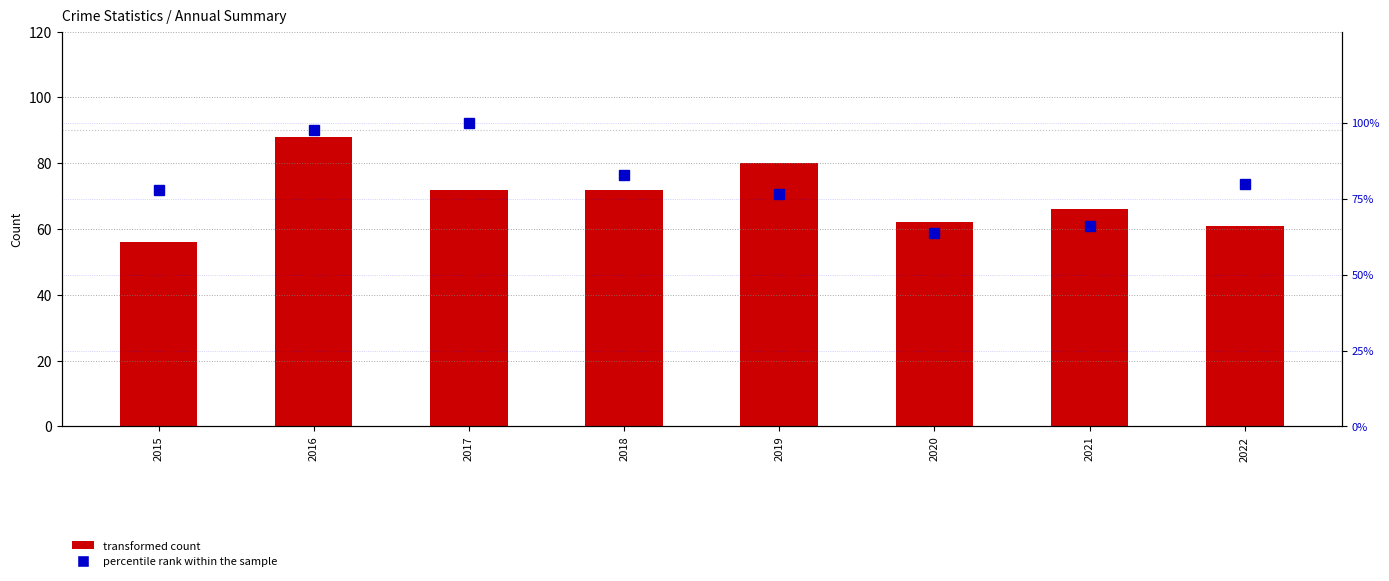

Reading left to right, transcribe all the data shown in this chart.

transformed count (Aggravated Assault): 2015=56.0	2016=88.0	2017=72.0	2018=72.0	2019=80.0	2020=62.0	2021=66.0	2022=61.0
percentile rank within the sample: 2015=77.9	2016=97.6	2017=100.0	2018=82.7	2019=76.5	2020=63.6	2021=66.0	2022=79.8